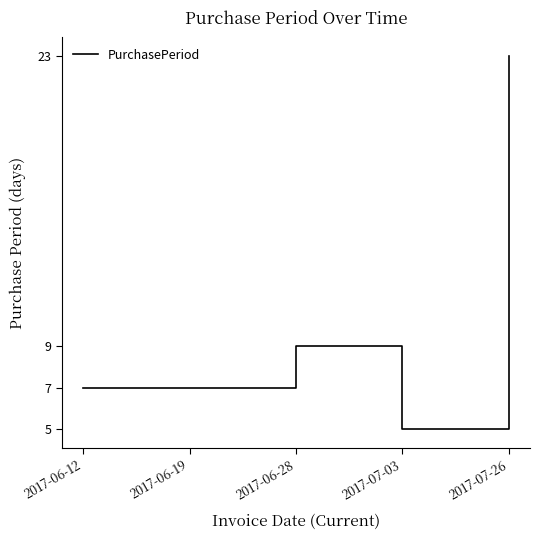

The value at 2017-07-26 is 23. True or false?

True